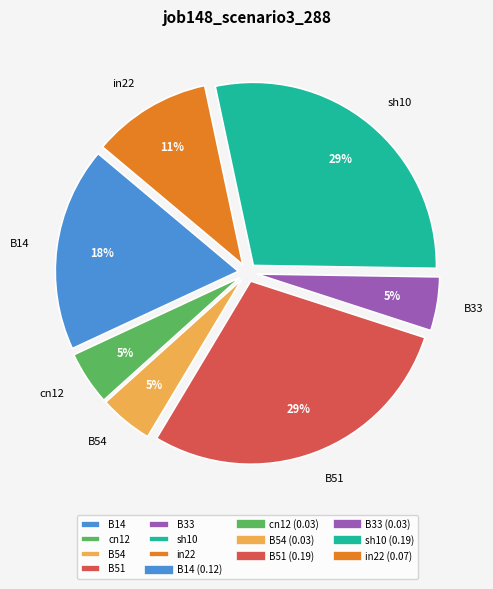

Is the sum of B14 and cn12 greater than half?

No